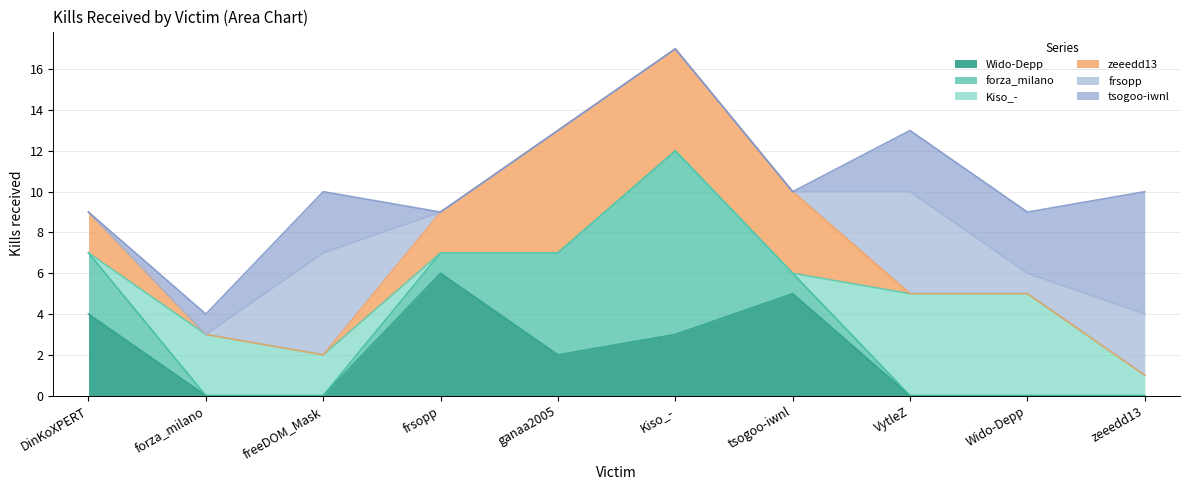

Is it true that forza_milano equals 0 at VytleZ?

True